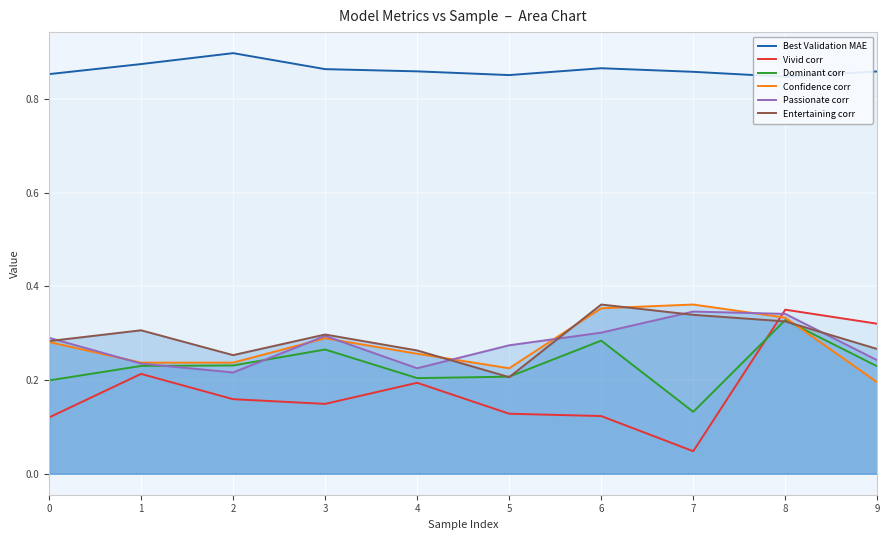

What is the maximum value for Confidence corr?

0.4